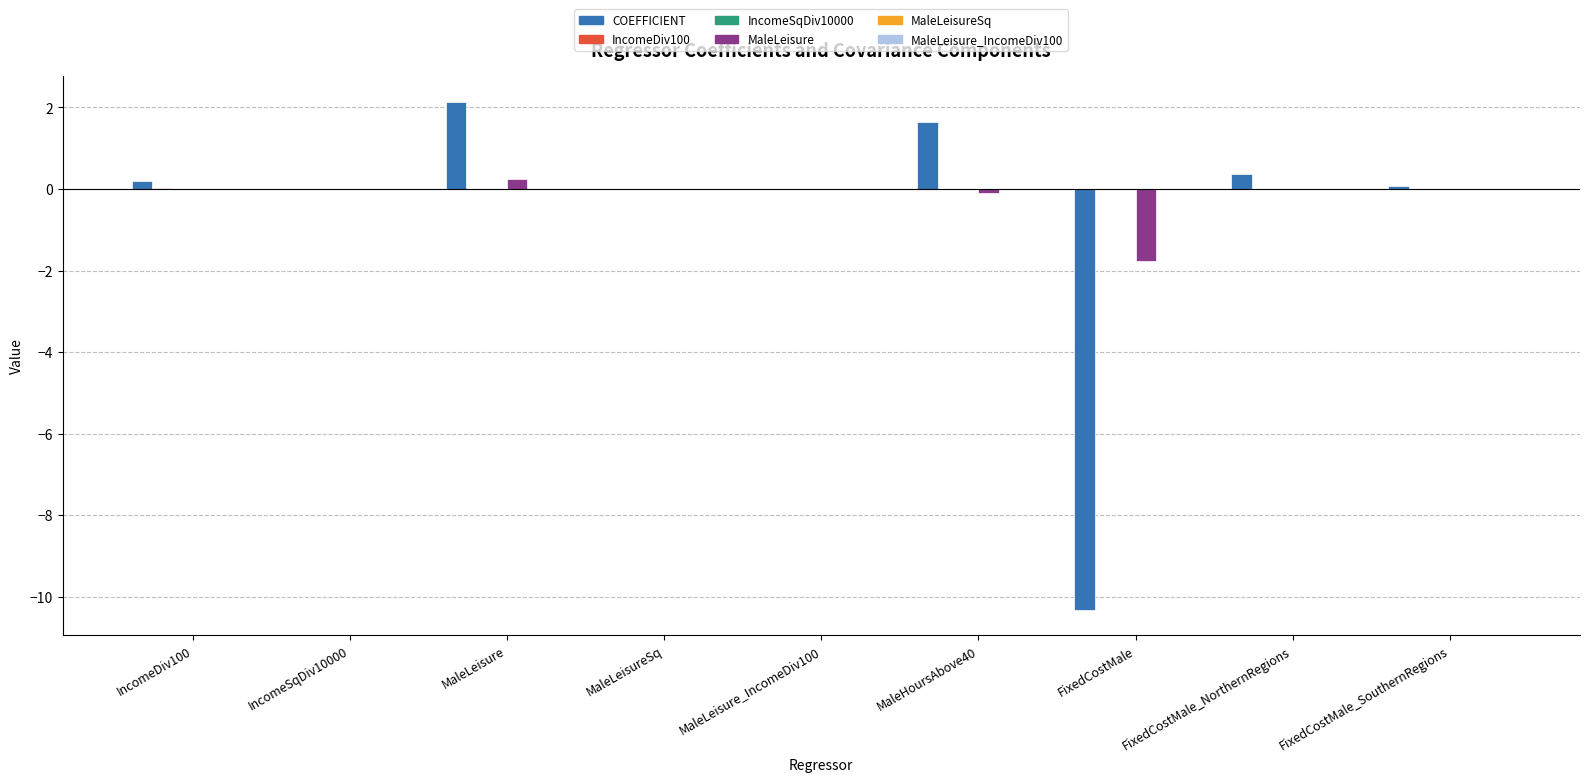

Which label corresponds to the largest value in the chart?

MaleLeisure